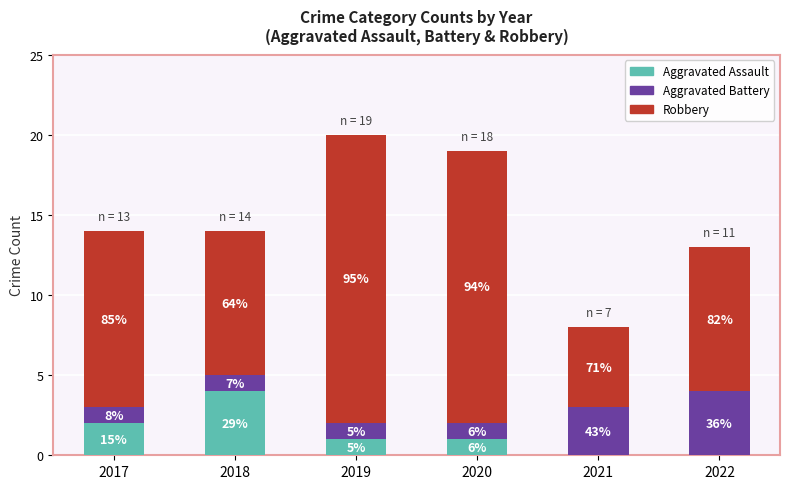

What are all the series names shown in the legend?

Aggravated Assault, Aggravated Battery, Robbery